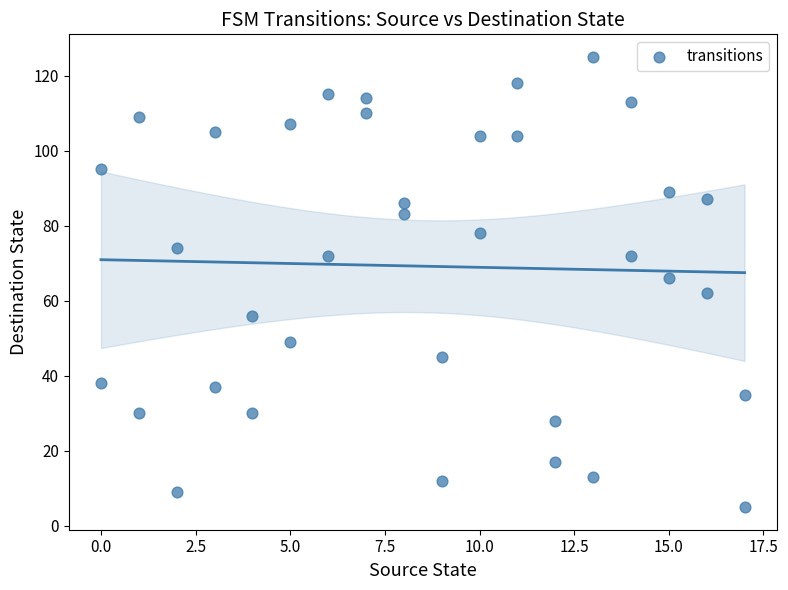

What is the range of Y values (max minus min)?

120